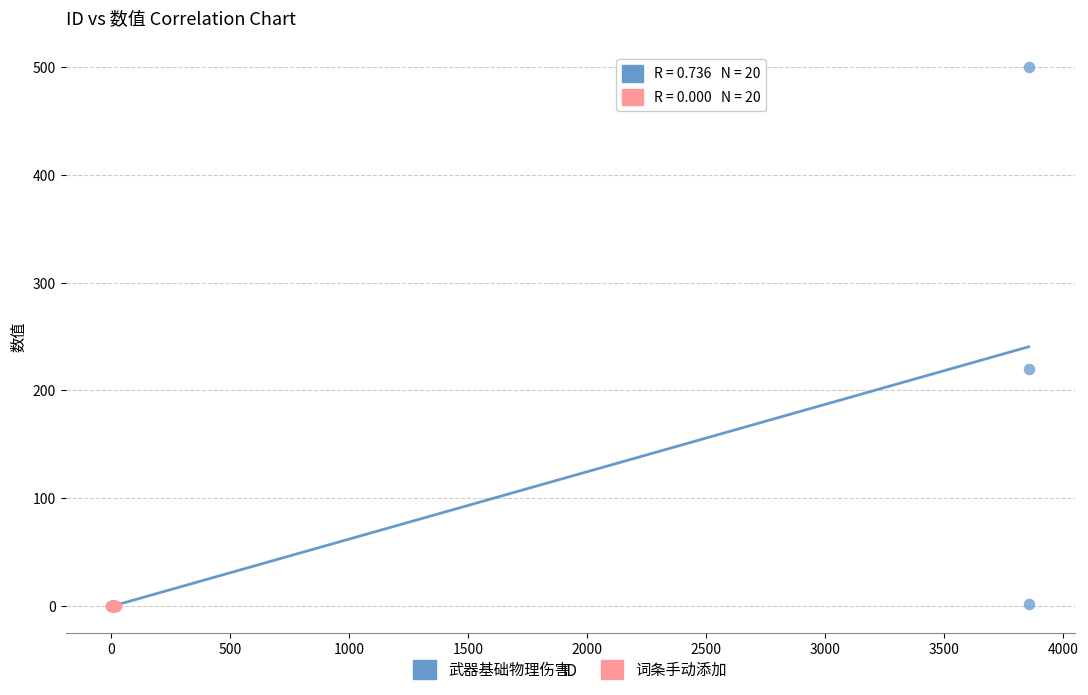

Which series reaches the maximum Y coordinate?

武器基础物理伤害